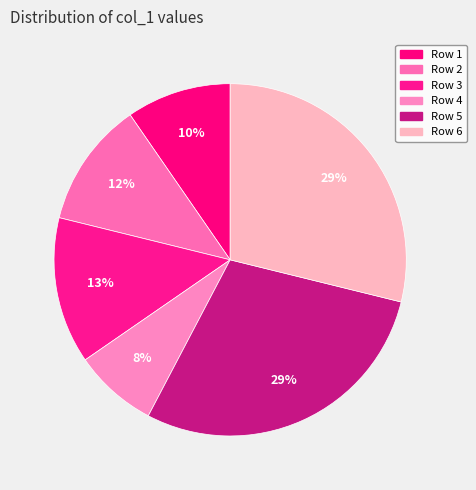

How many slices are in this pie chart?

6